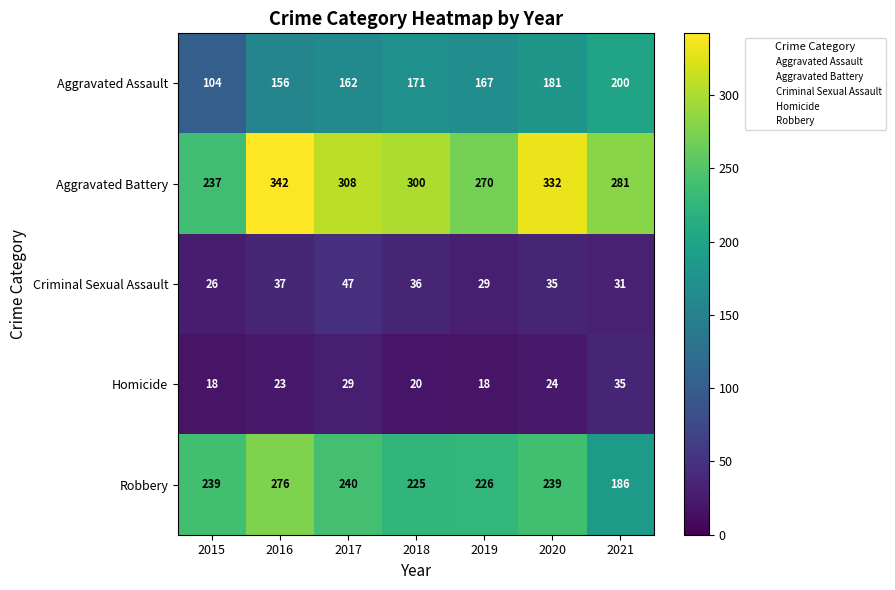

True or false: Criminal Sexual Assault has a value of 61 at 2018.

False